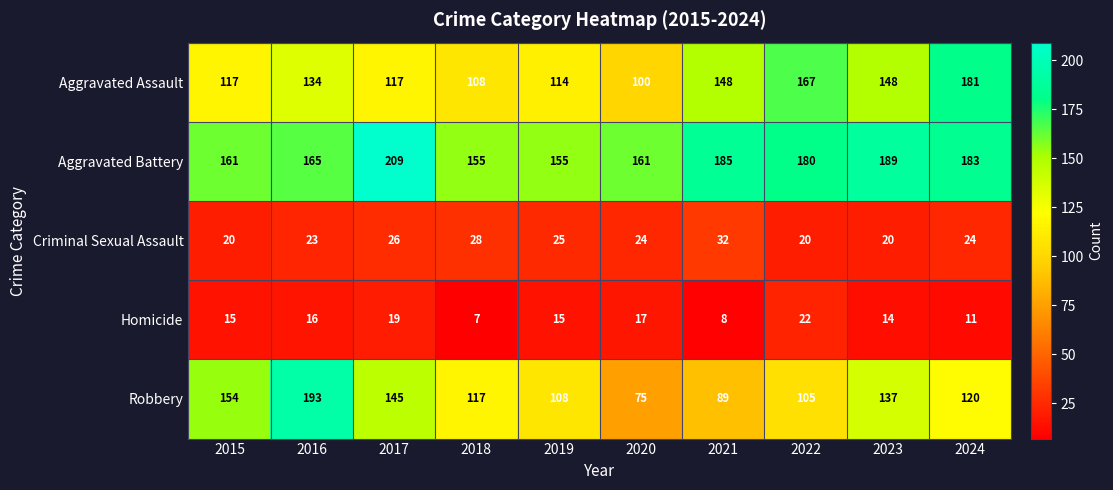

Where is Aggravated Battery nearest to the value 182?

2024